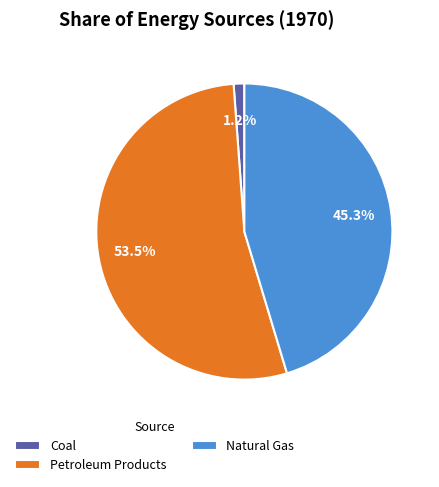

Rank the categories by value from lowest to highest.

Coal, Natural Gas, Petroleum Products